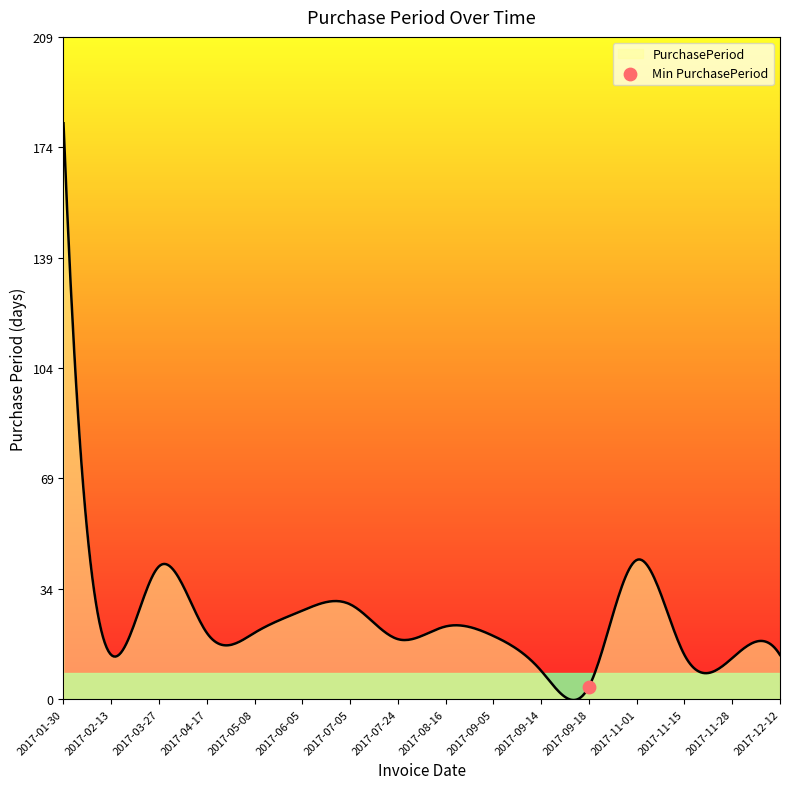

What is the ratio of the value at 2017-11-28 to the value at 2017-09-14?

1.4